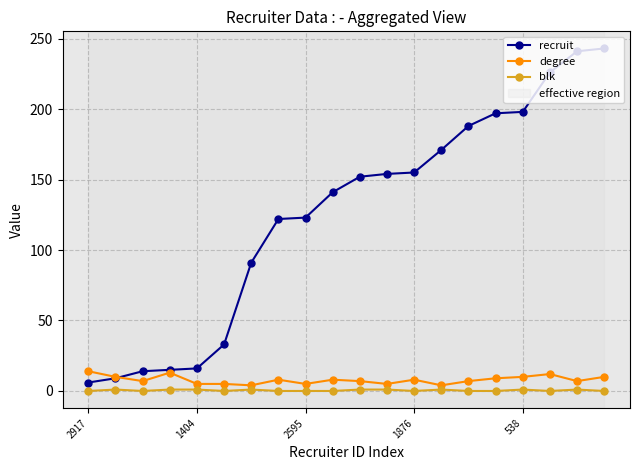

True or false: blk has more than 2 points higher than both neighbors.

True